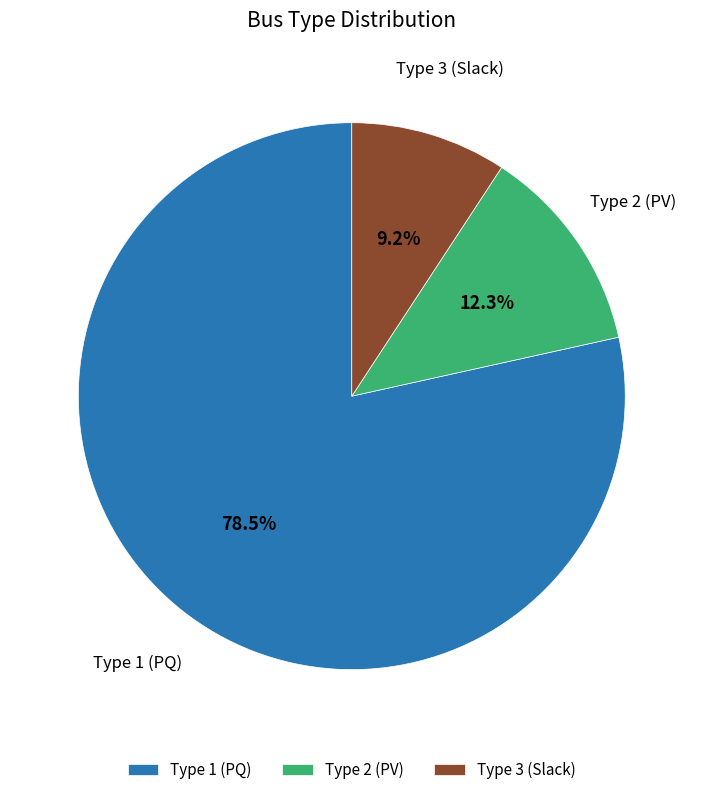

Do Type 1 (PQ) and Type 3 (Slack) together represent more than half of the pie?

Yes